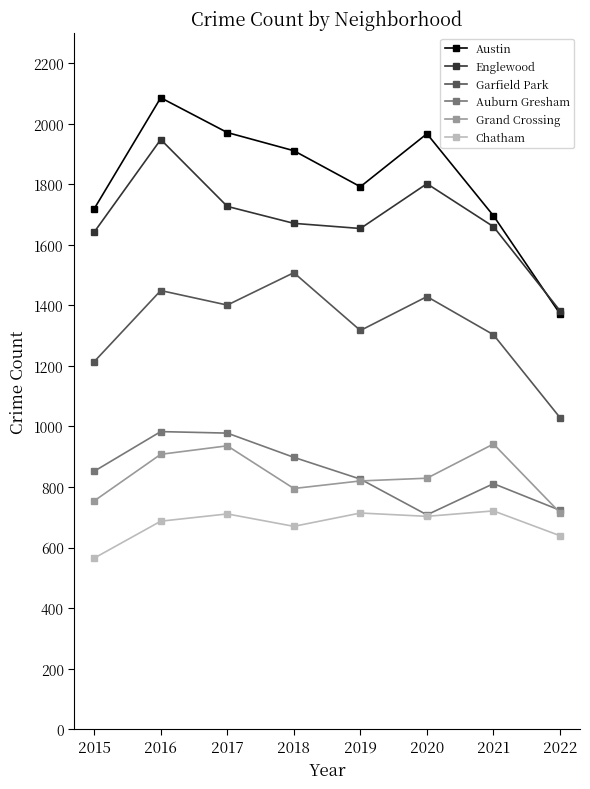

What is the value of the Auburn Gresham point at the 1st from the left?

852